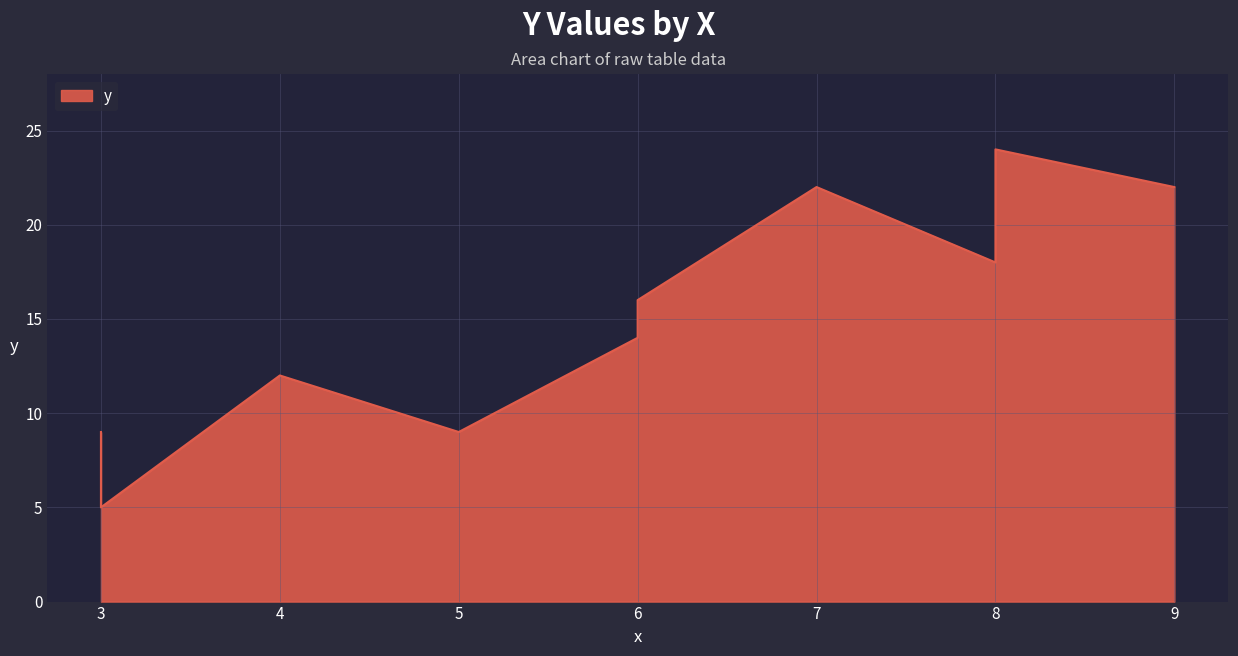

What is the sum of all values?

151